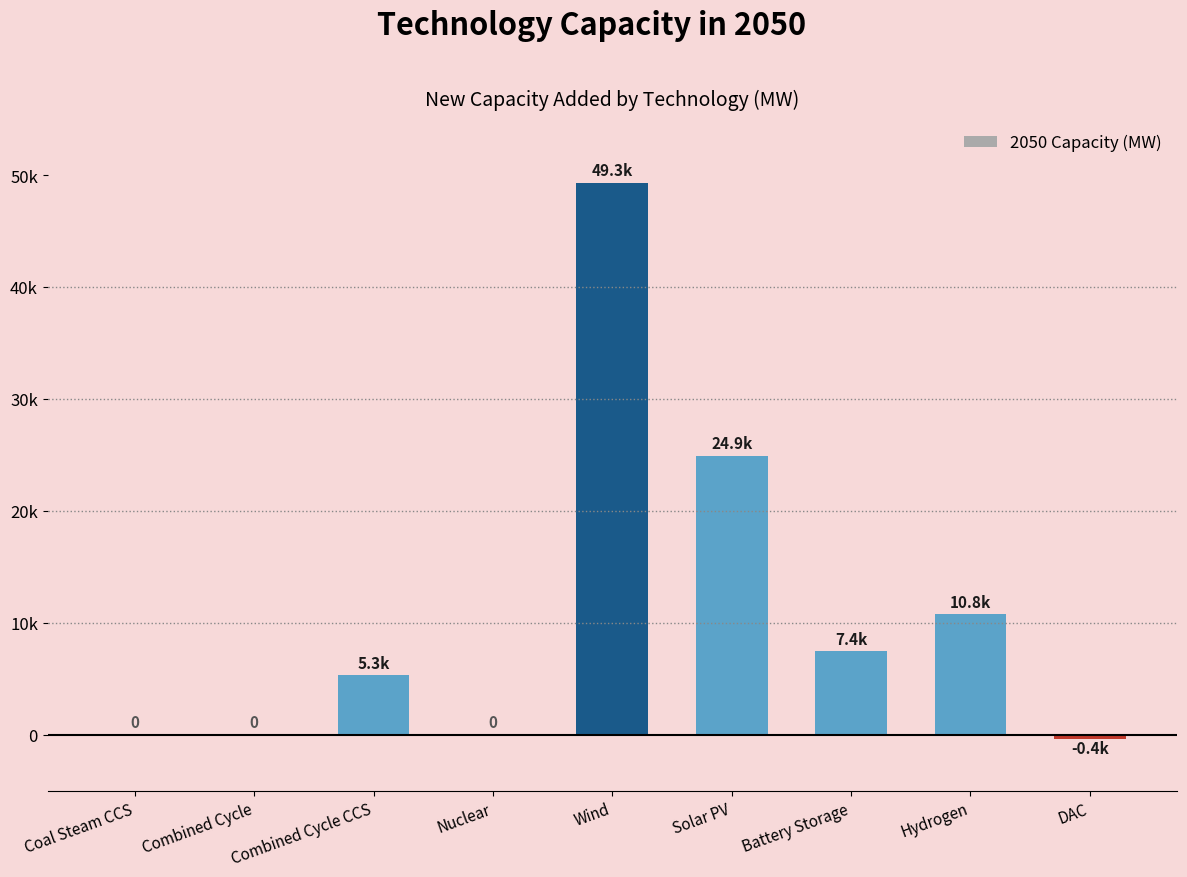

What is the label of the 1st bar from the left?

Coal Steam CCS